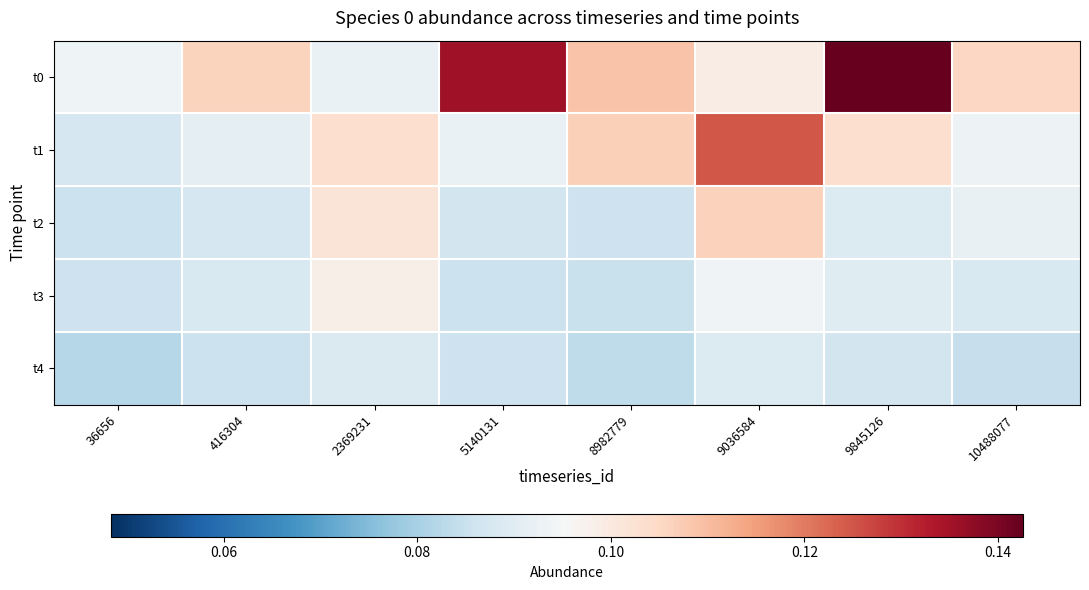

Which series changed the most between 36656 and 10488077?

t0